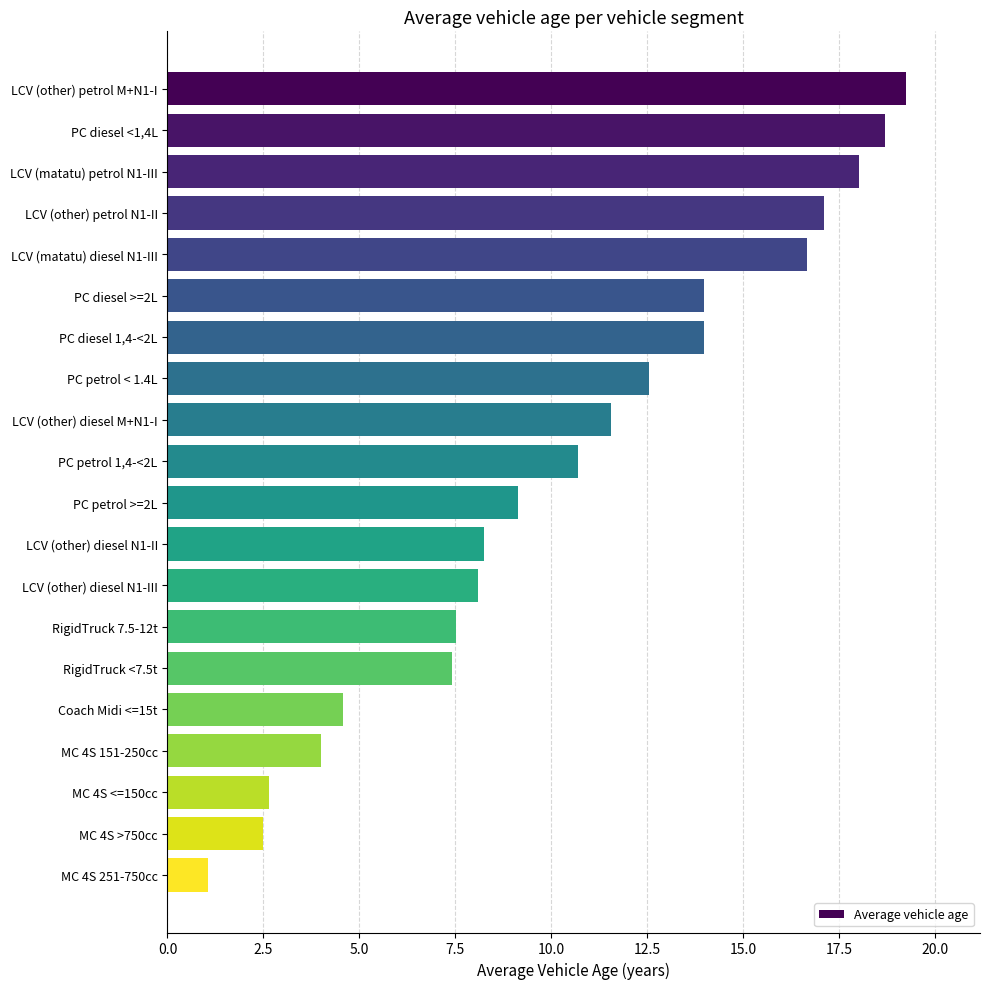

What is the minimum value shown in the chart?

1.1